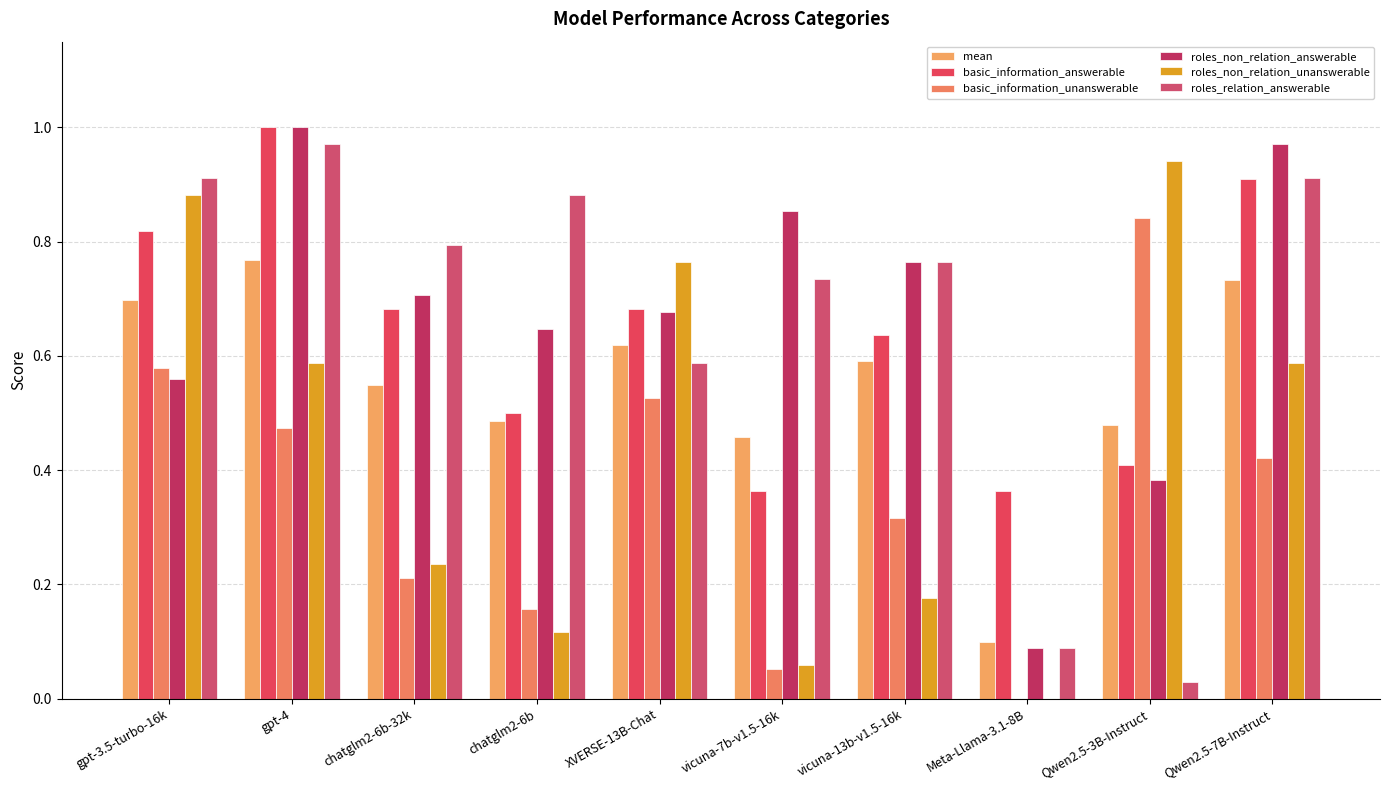

Where is basic_information_answerable nearest to the value 0?

vicuna-7b-v1.5-16k